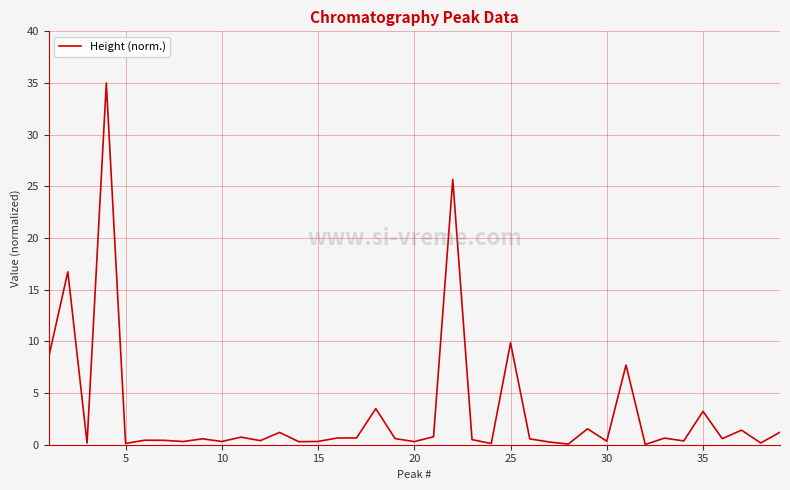

What is the difference between the maximum and minimum values?

35.0